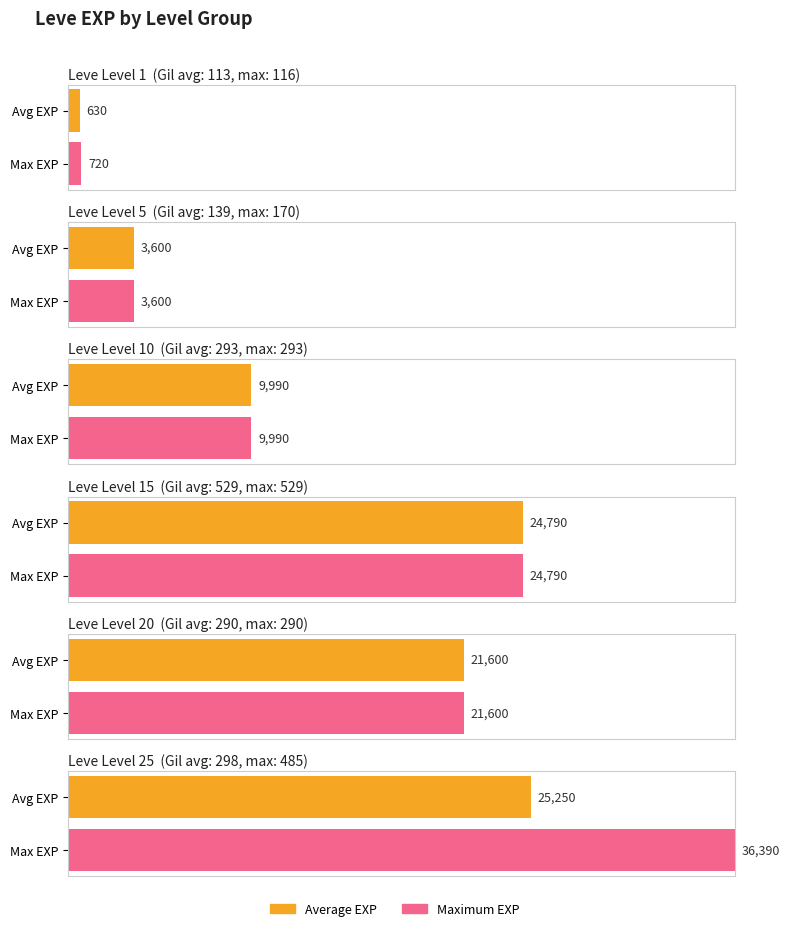

Count the number of data series in this chart.

2